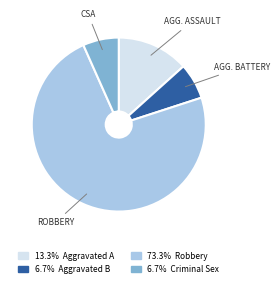

Is there a majority slice in this chart?

Yes